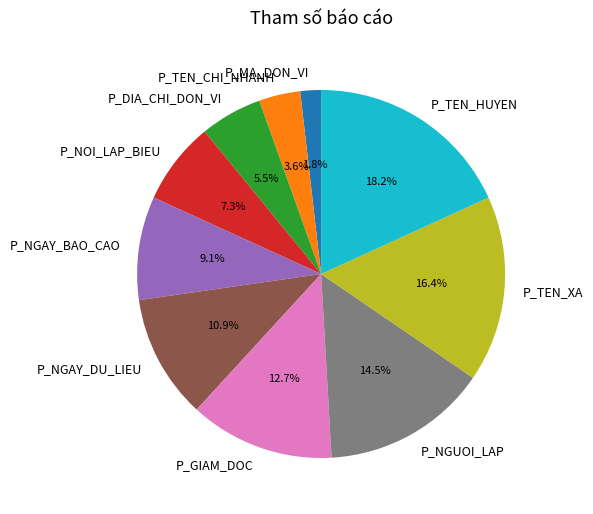

Is it true that P_TEN_HUYEN is 18% of the pie?

True